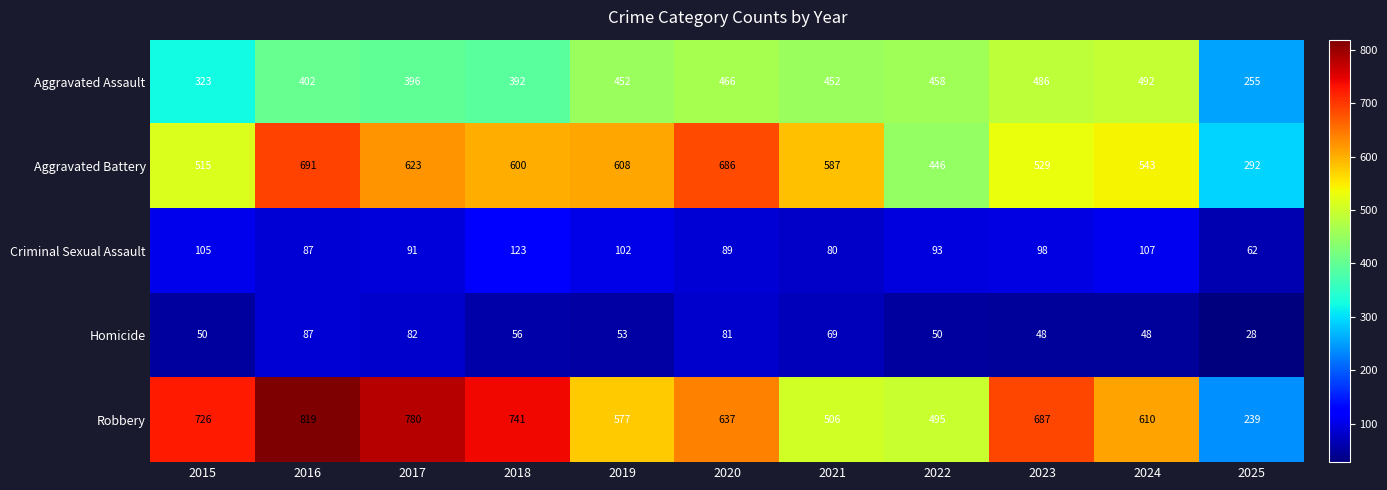

How many distinct data groups are displayed?

5